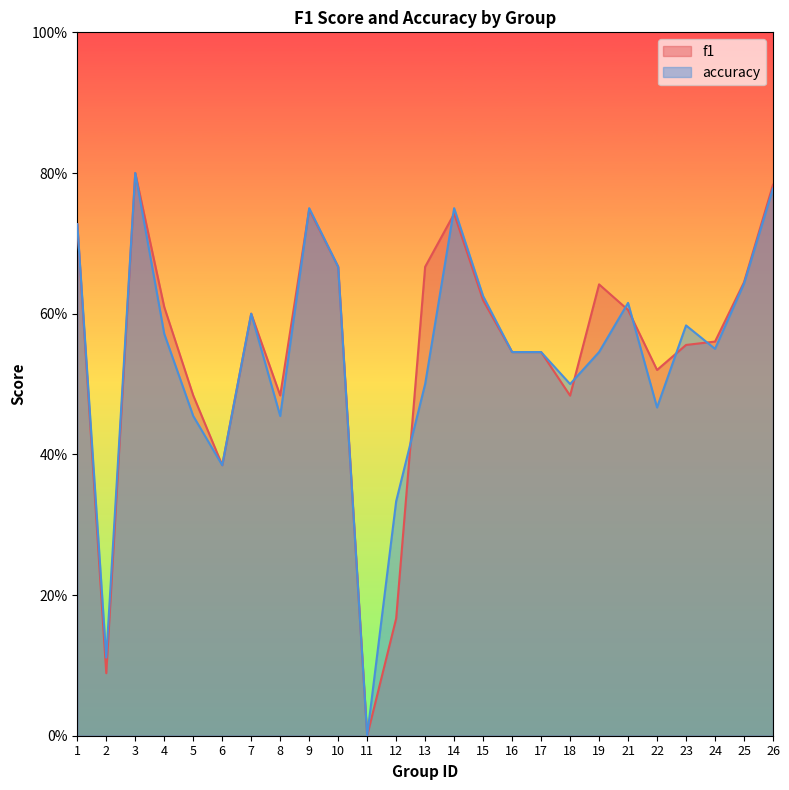

How many distinct data groups are displayed?

2